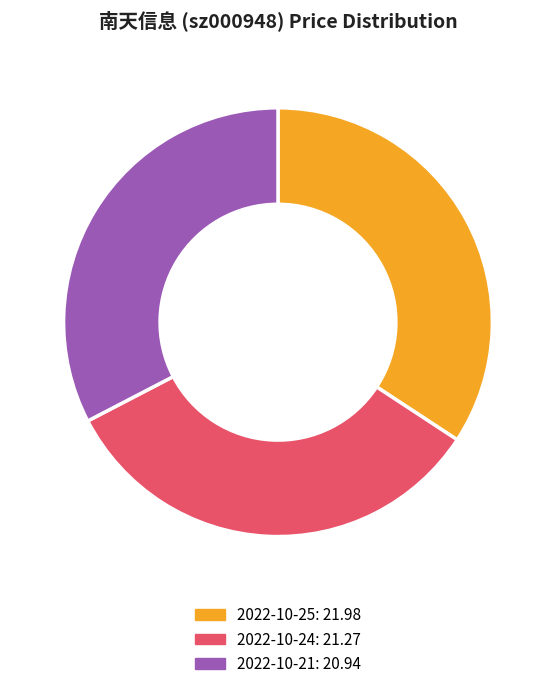

Is it true that 2022-10-25 is 34% of the pie?

True